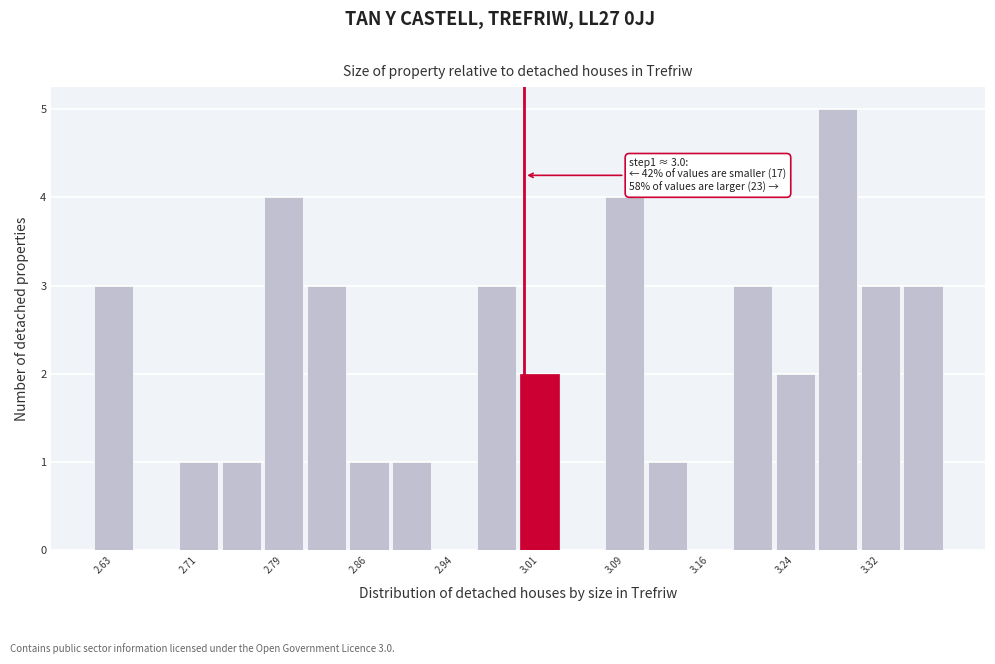

Read against the x-axis, roughly where is the centre of the tallest bar?

3.28